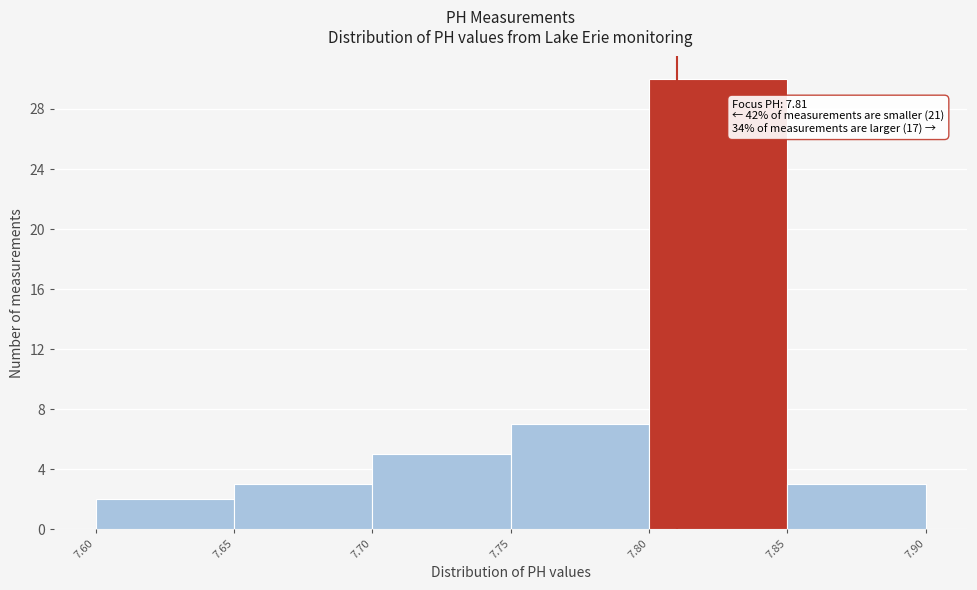

Over which range of the x-axis is the bar tallest?

7.80 to 7.85